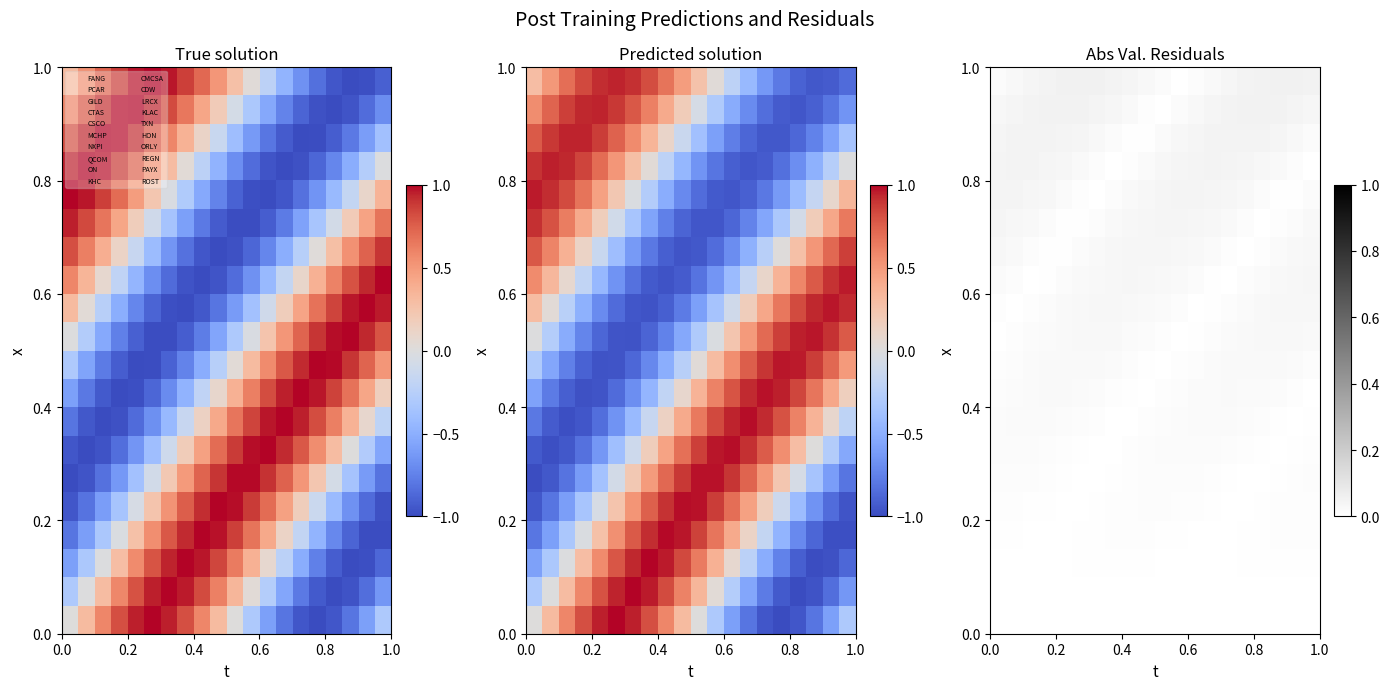

Count the number of data series in this chart.

20